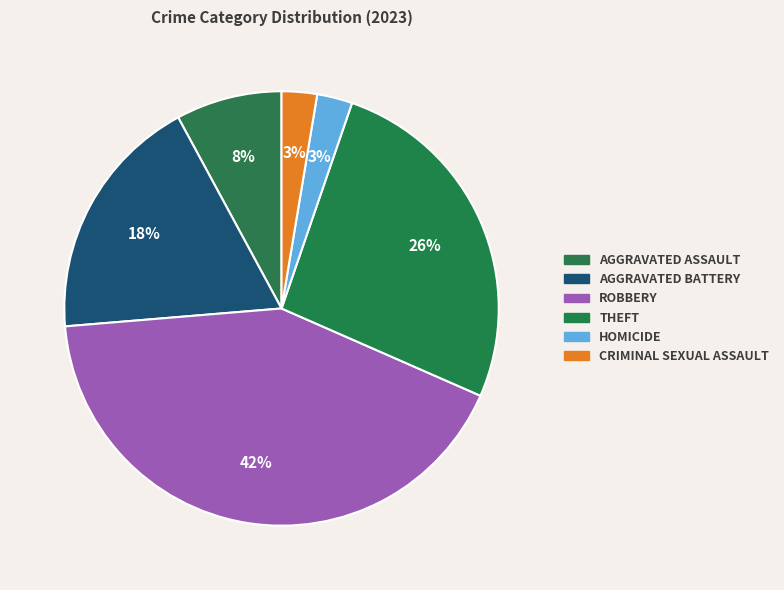

How many segments does this pie chart have?

6